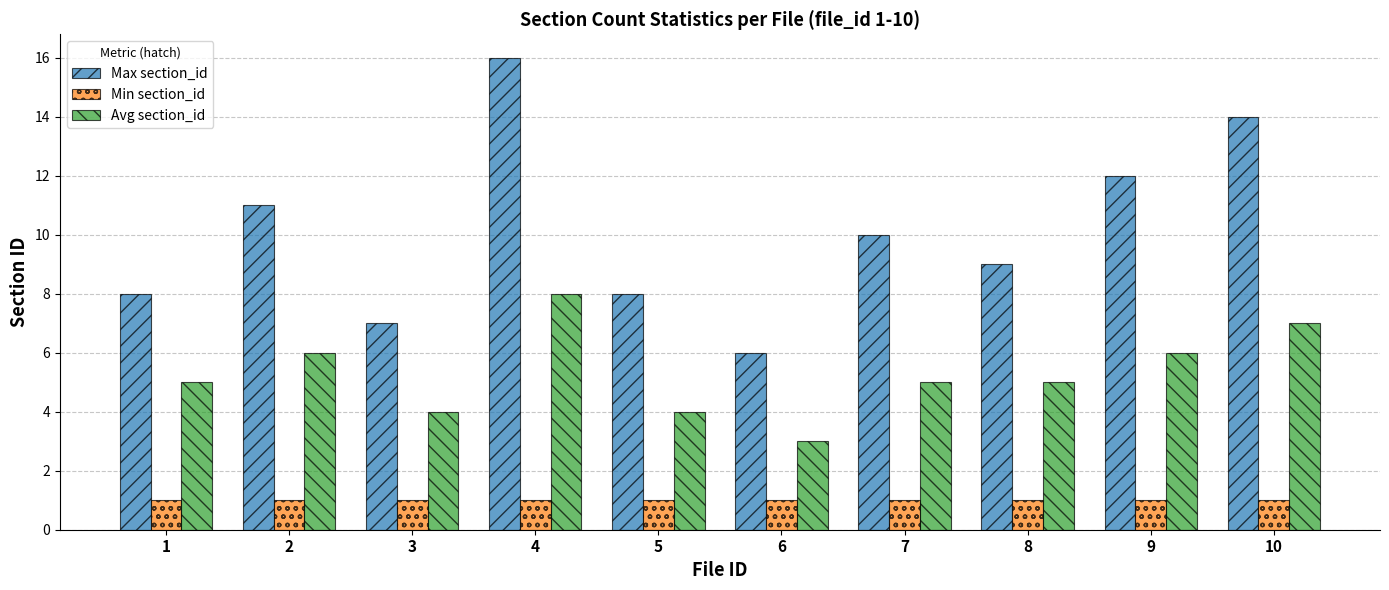

What is the value of the Max section_id bar at the 9th from the left?

12